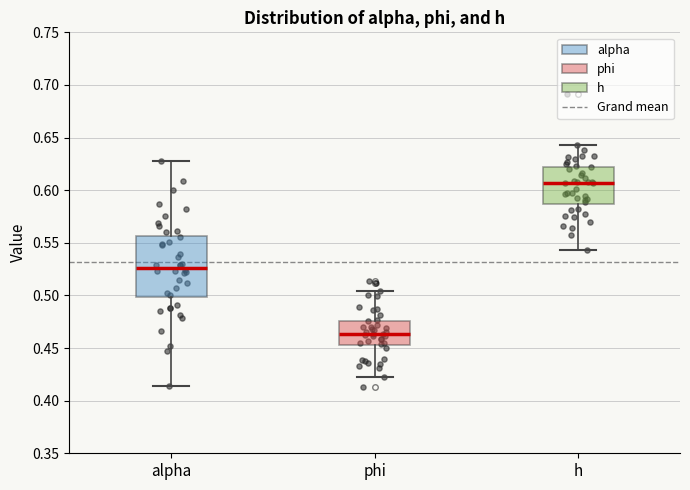

Reading left to right, transcribe this box plot: for each box, give where its median line is, the range the box spans, and where its two whiskers end, as read against the y-axis. The values are not printed on the chart, so give them approximately, as read against the axis.

alpha: median 0.525, box 0.500 to 0.555, whiskers 0.415 to 0.630
phi: median 0.465, box 0.455 to 0.475, whiskers 0.420 to 0.505
h: median 0.605, box 0.585 to 0.620, whiskers 0.545 to 0.645